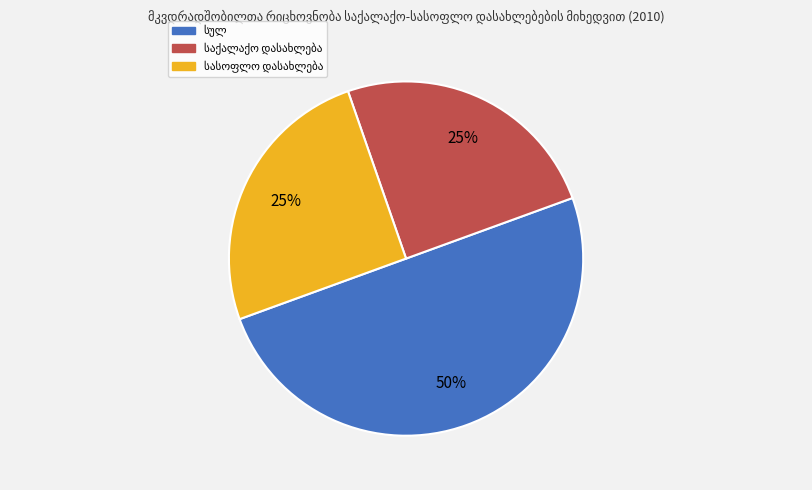

To the nearest percent, what is the difference between the largest and smallest slice percentages?

25%